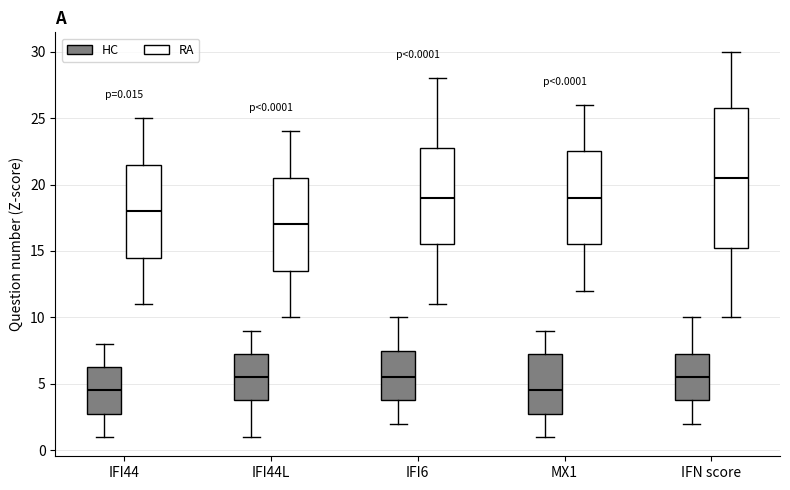

Which box's median line is the highest?

IFN score (RA)